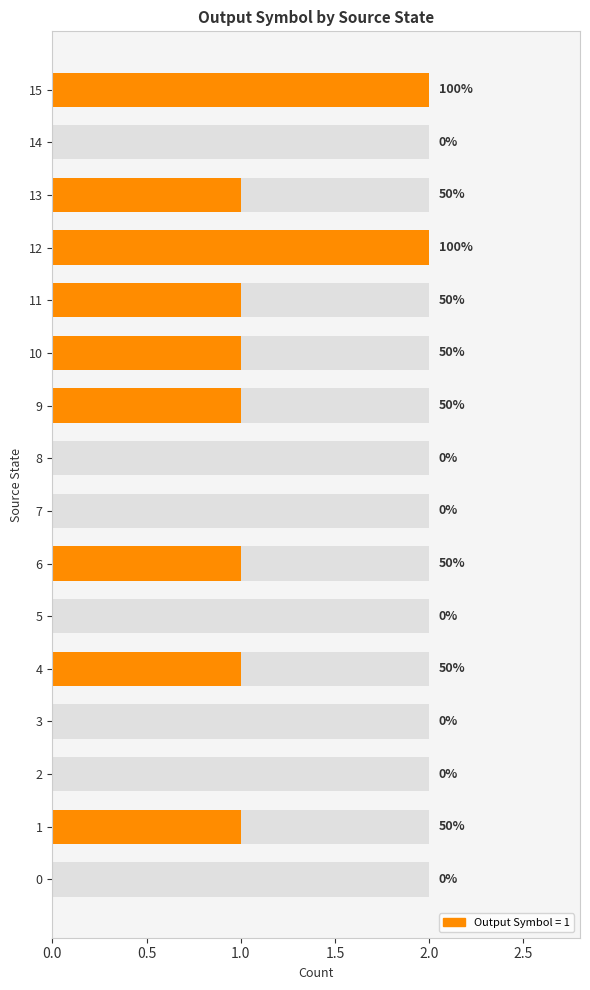

Count the number of data series in this chart.

1